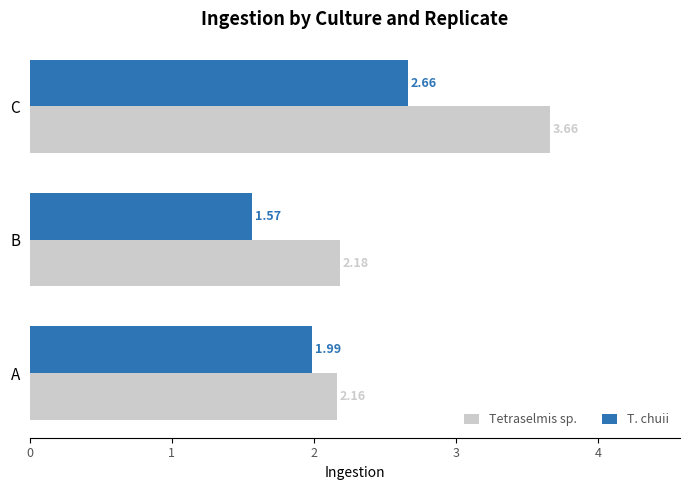

Which label corresponds to the largest value in the chart?

C